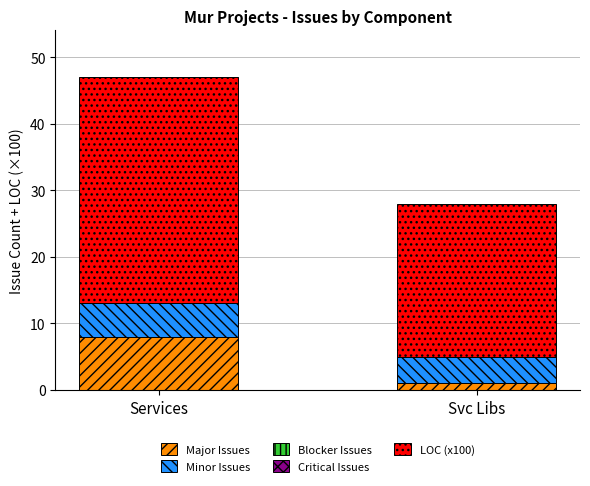

At which category is the sum across all series the highest?

Services